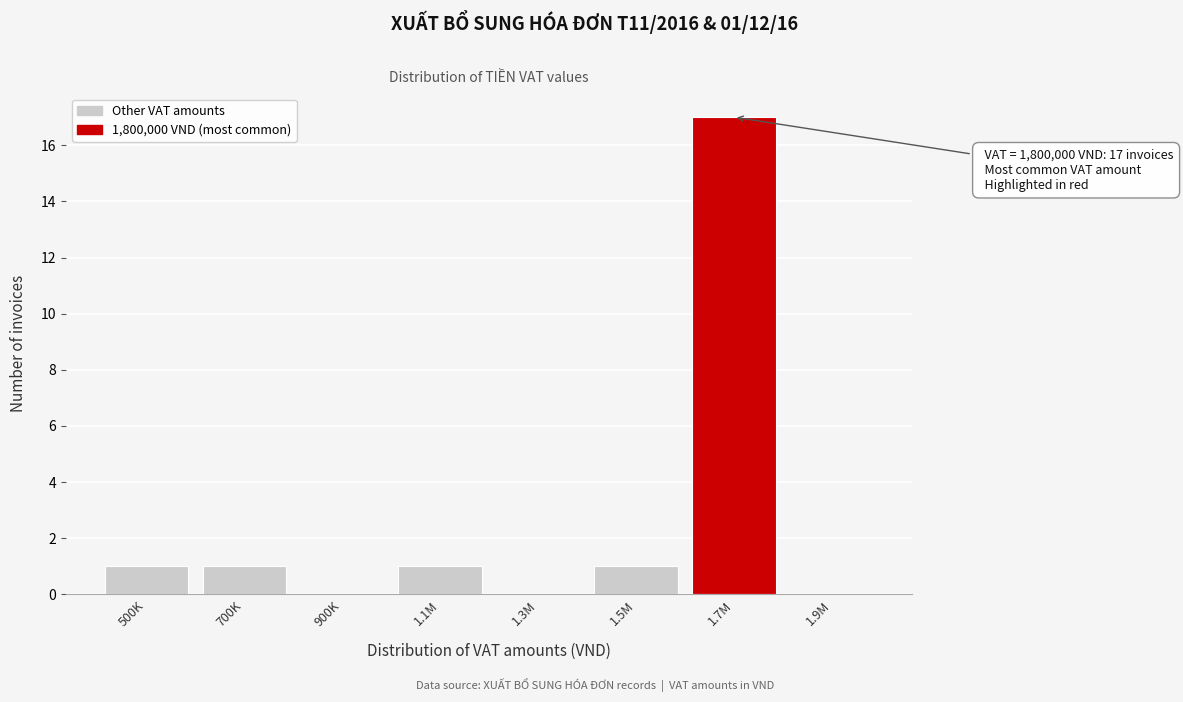

Reading right to left, extract all data points from this chart.

1.9M=0	1.7M=17	1.5M=1	1.3M=0	1.1M=1	900K=0	700K=1	500K=1